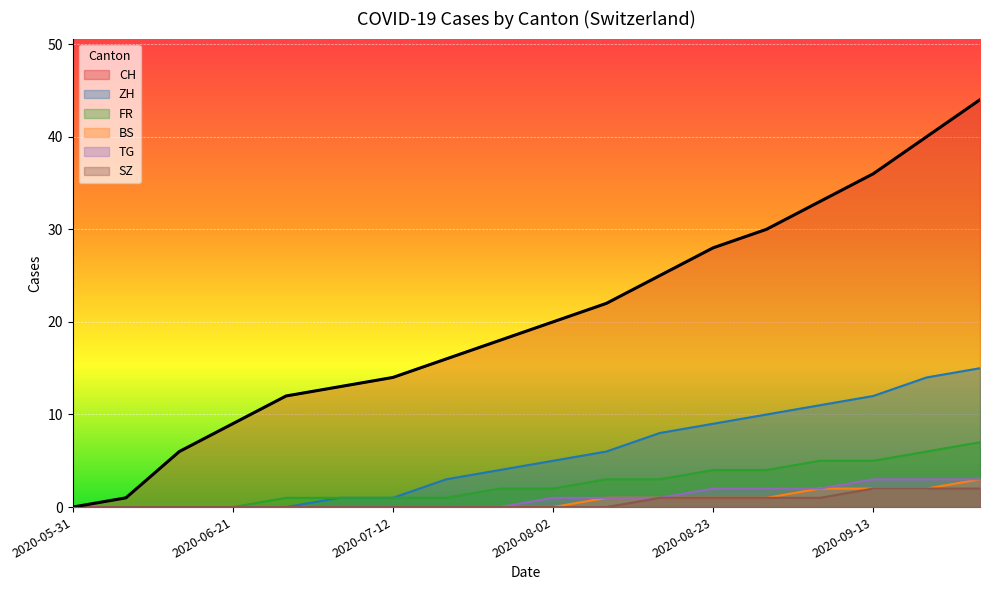

What is the spread (max minus min) of values at 2020-09-20?

38